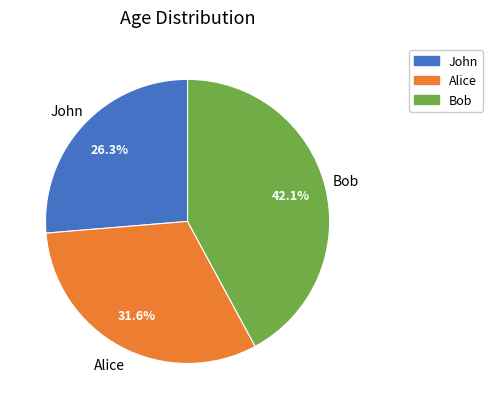

To the nearest percent, what portion does Alice represent?

32%